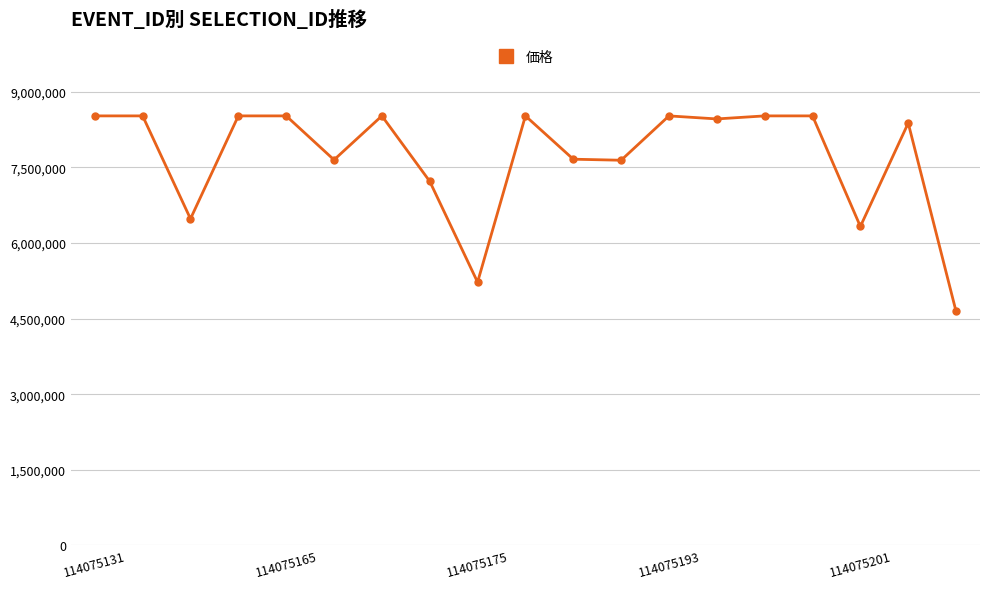

What is the maximum value shown in the chart?

8523049